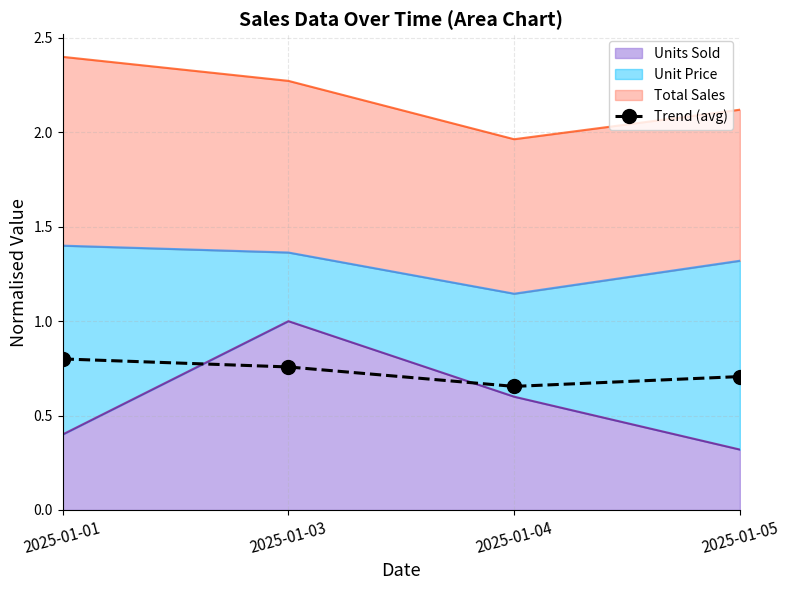

Rank the categories by value from highest to lowest.

2025-01-01, 2025-01-03, 2025-01-05, 2025-01-04